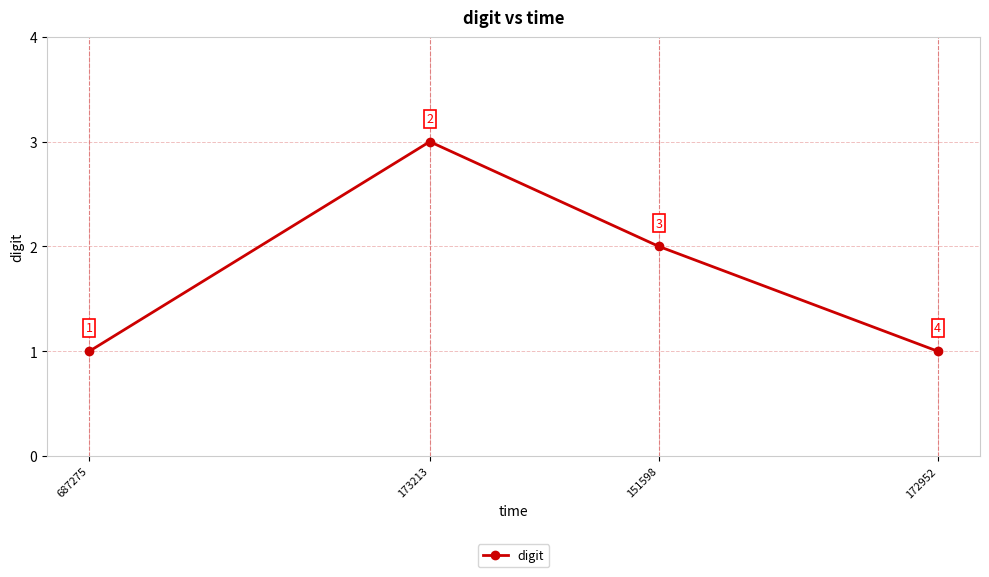

What is the greatest value displayed?

3